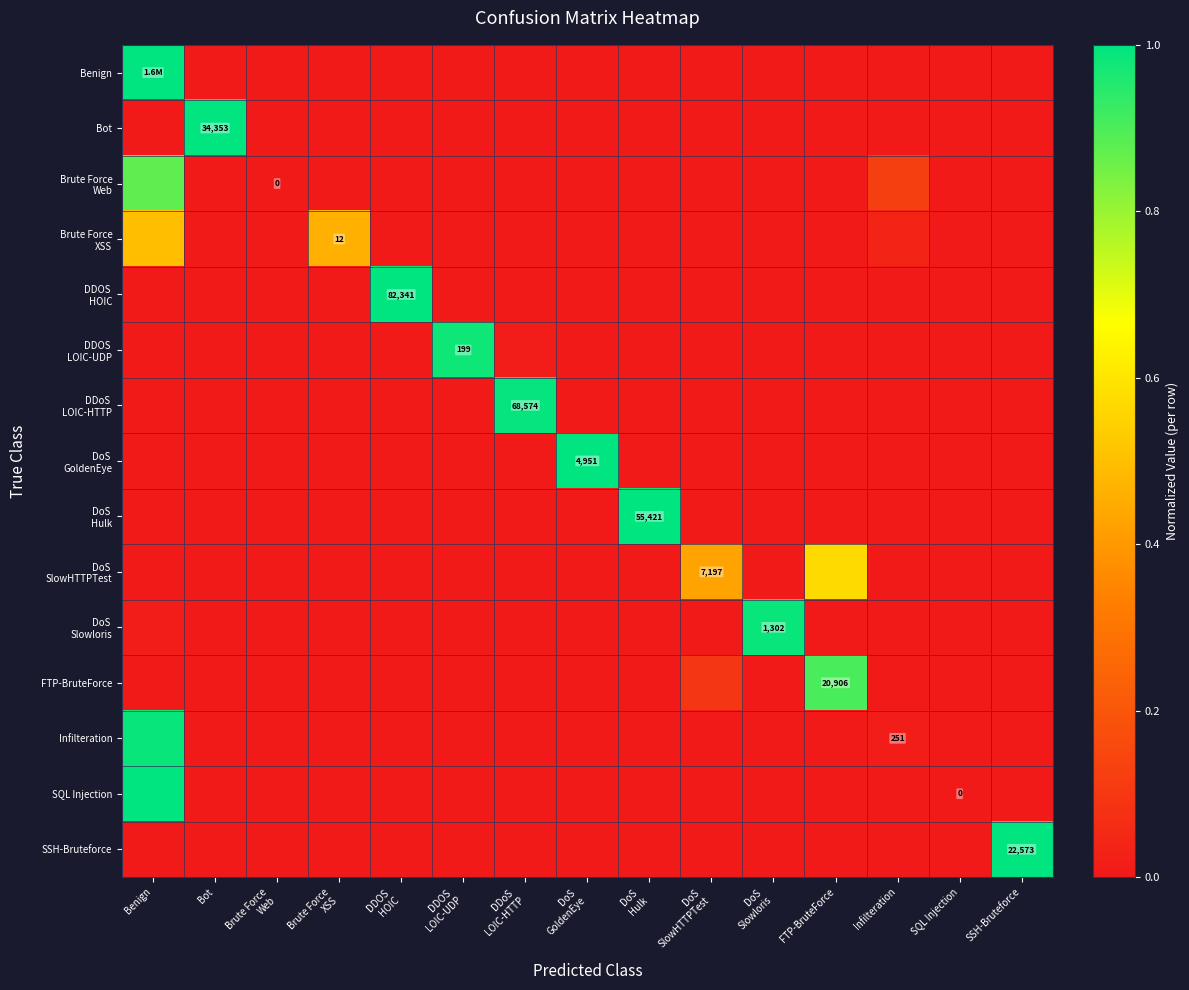

Is the value of DoS Hulk at DDOS HOIC greater than the value of SQL Injection at DDOS LOIC-UDP?

No